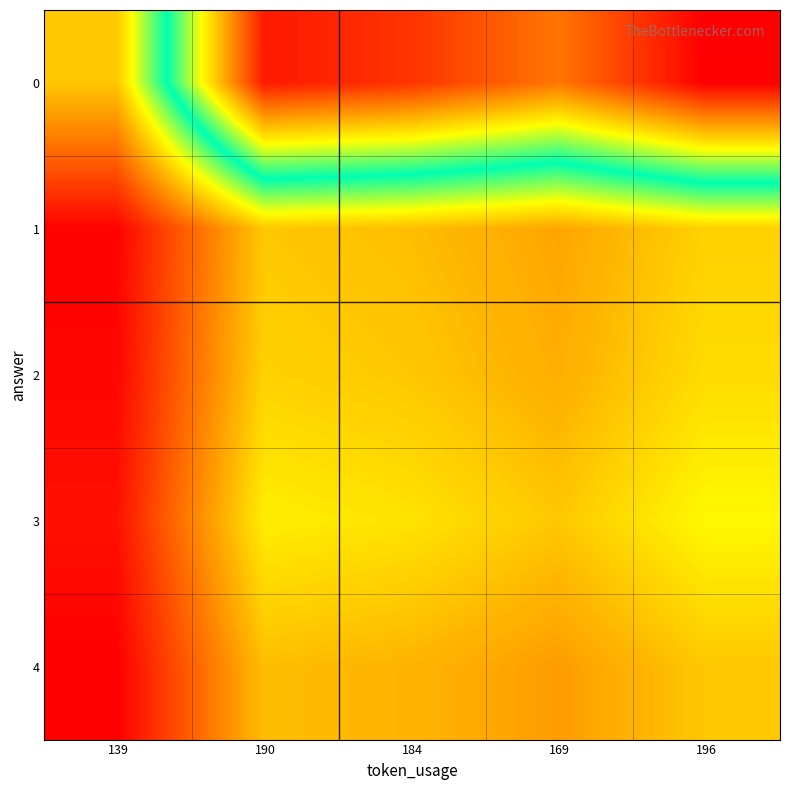

Reading right to left, transcribe all the data shown in this chart.

0: 196=2.8	169=2.4	184=2.6	190=2.7	139=1.0
1: 196=1.0	169=0.9	184=1.0	190=1.0	139=0.4
2: 196=1.1	169=0.9	184=1.0	190=1.0	139=0.4
3: 196=1.2	169=1.0	184=1.1	190=1.1	139=0.4
4: 196=1.0	169=0.9	184=0.9	190=1.0	139=0.4